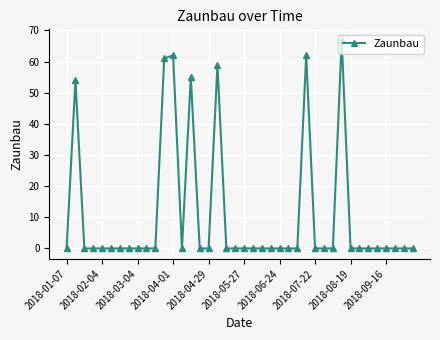

What is the difference between the maximum and minimum values?

67